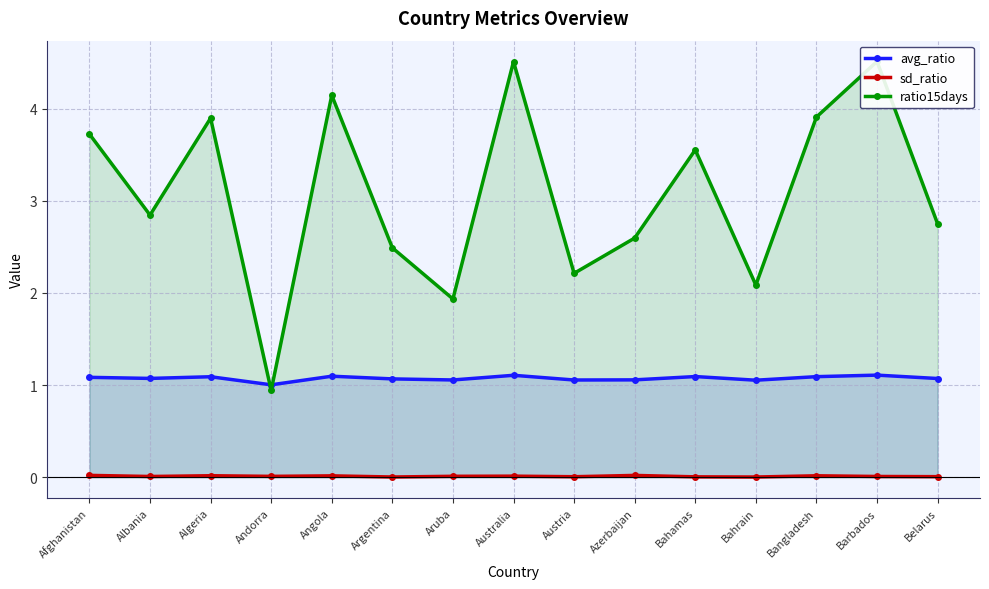

True or false: sd_ratio and ratio15days intersect in this chart.

False